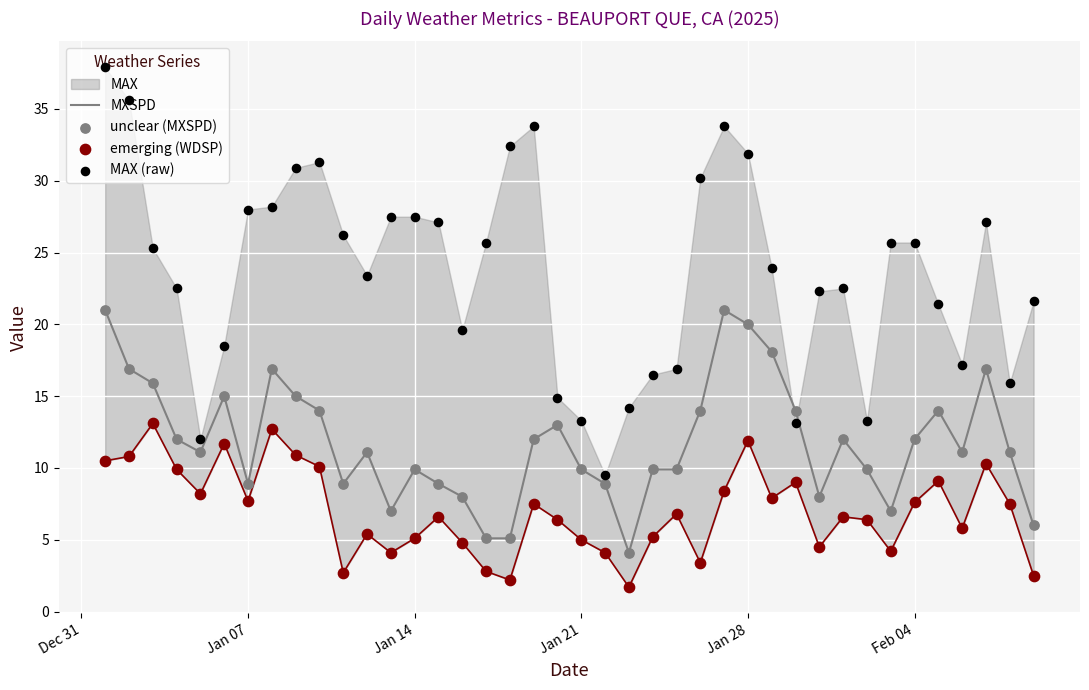

Which series reaches the maximum Y coordinate?

MAX (raw)